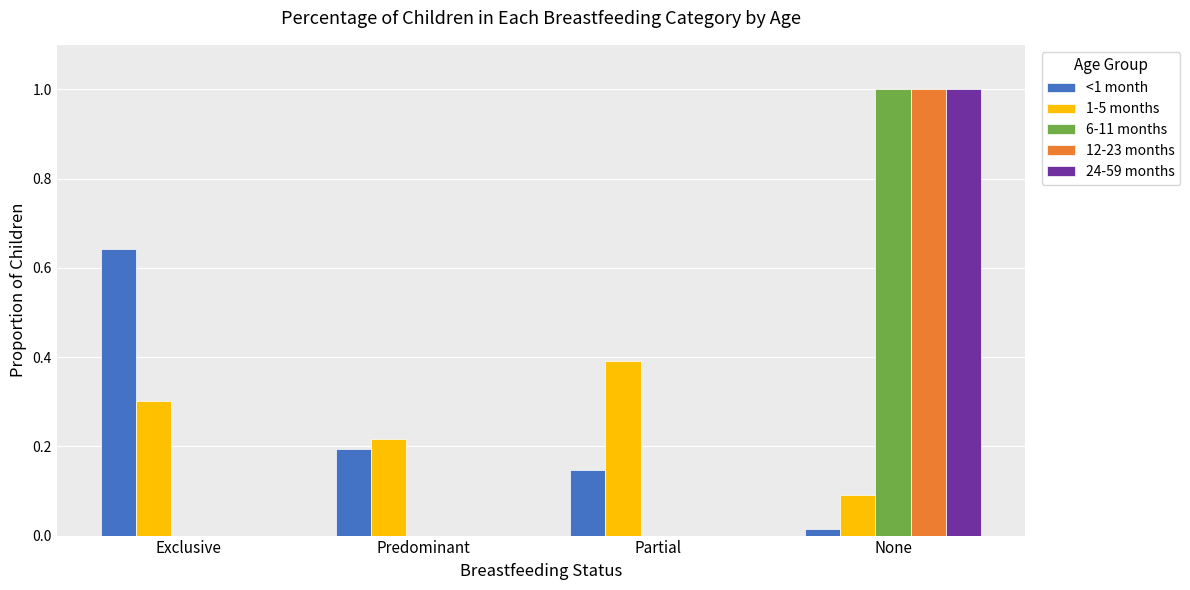

What is the sum of all 6-11 months values?

1.0